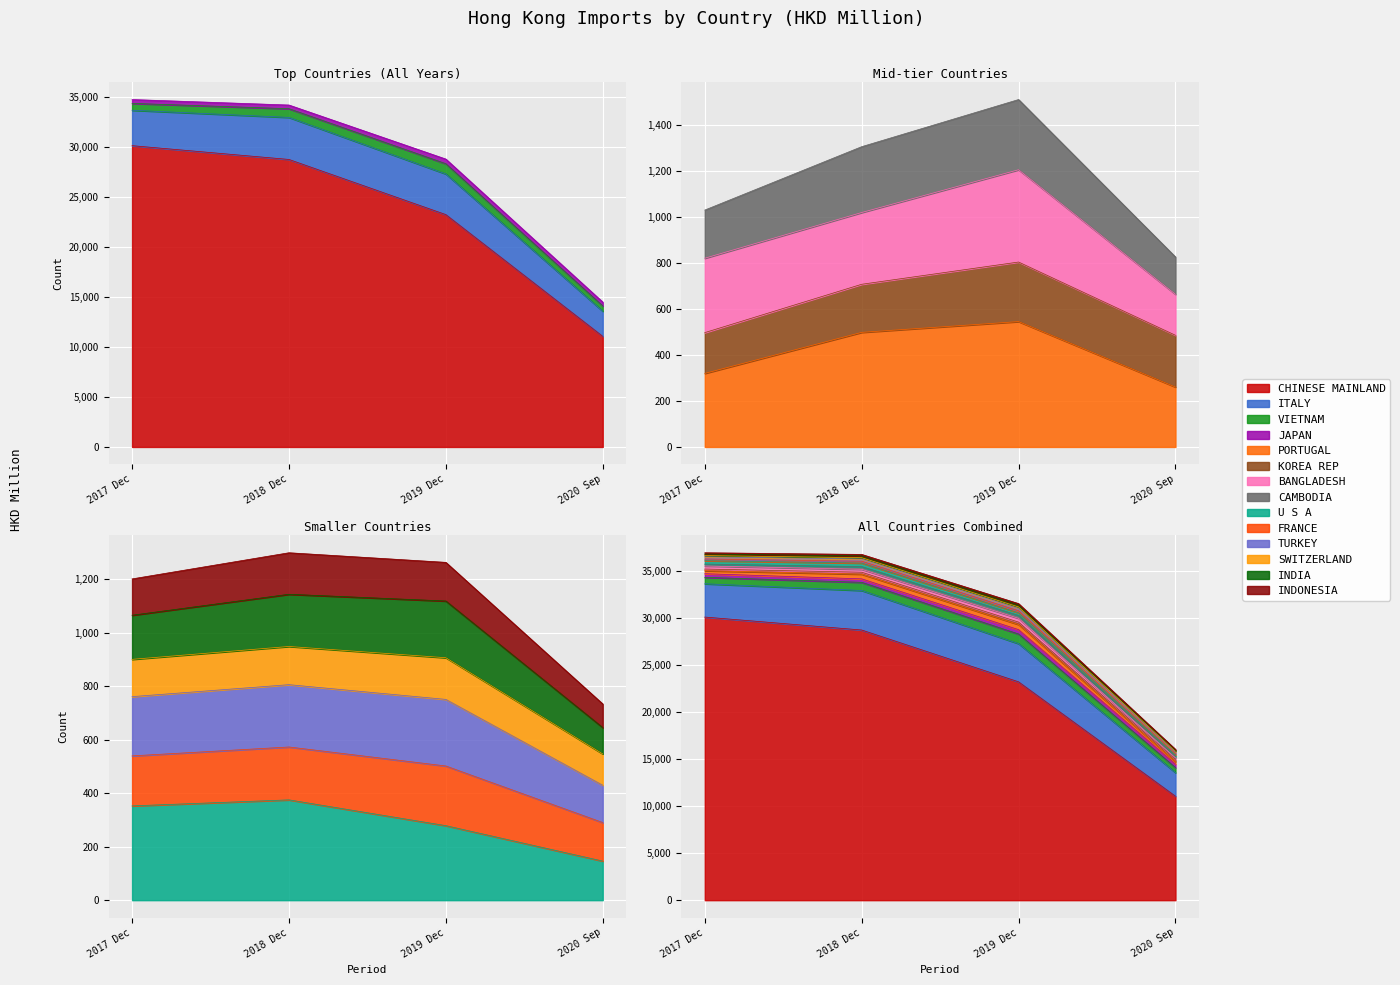

True or false: 202009 and 201912 intersect in this chart.

False